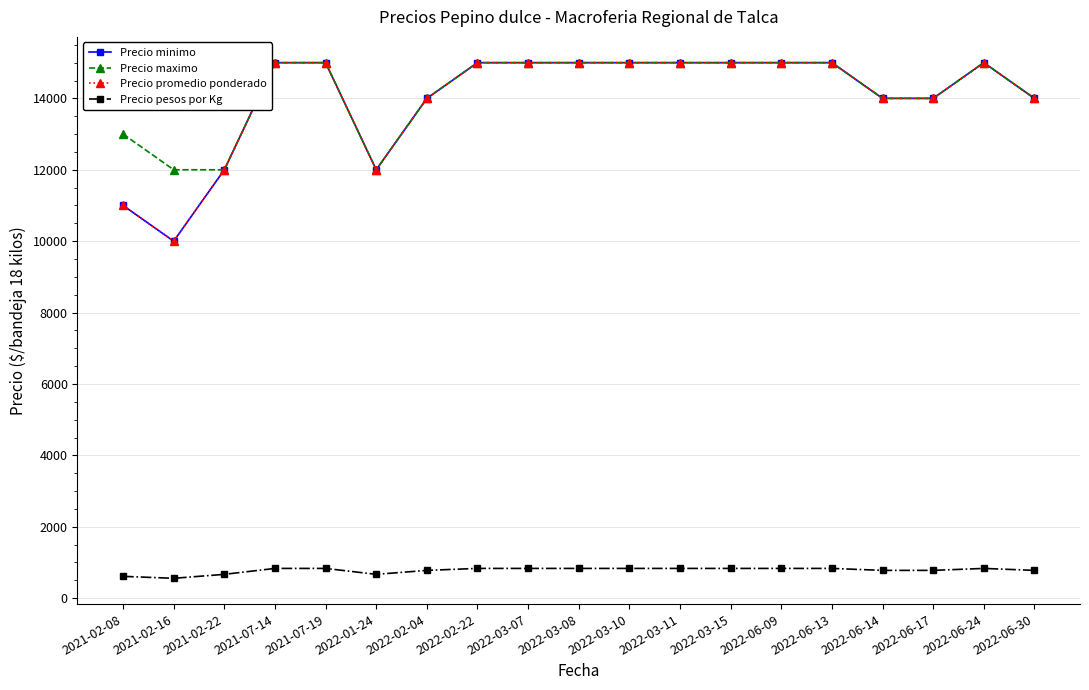

What are all the series names shown in the legend?

Precio minimo, Precio maximo, Precio promedio ponderado, Precio pesos por Kg